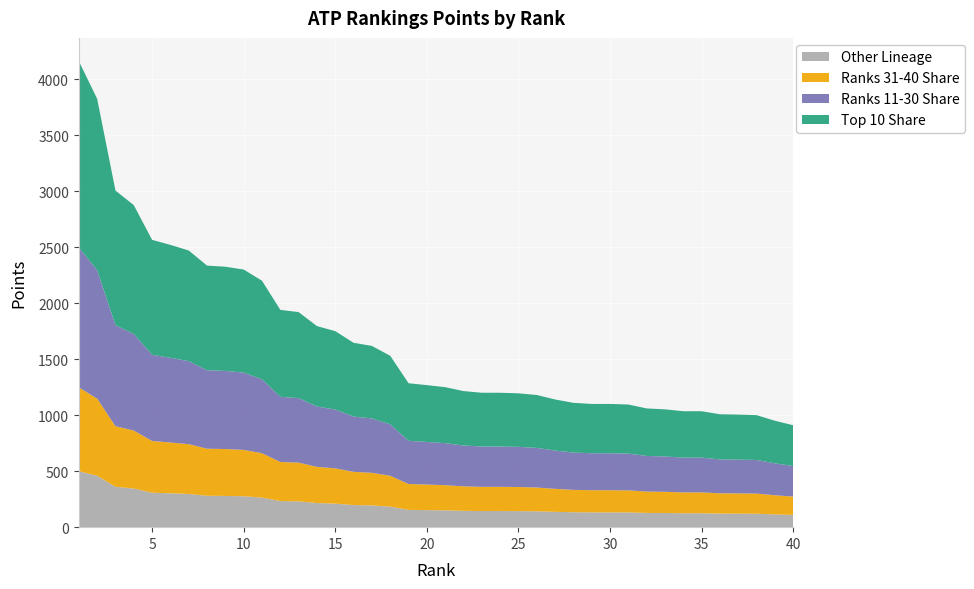

How many lines are shown in the chart?

4